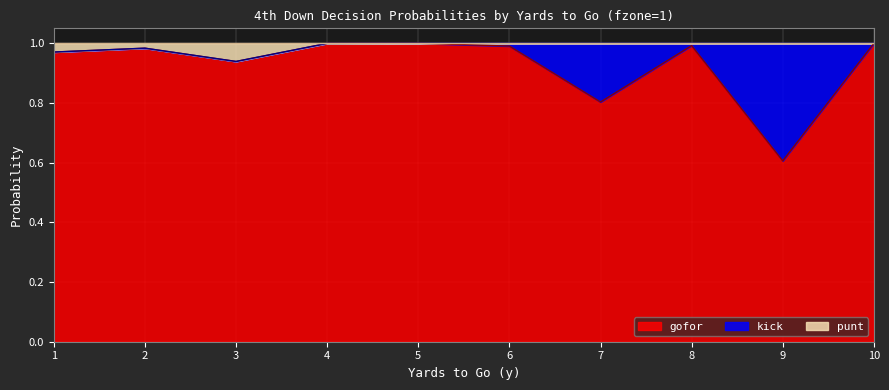

What is the sum of all gofor values?

9.3